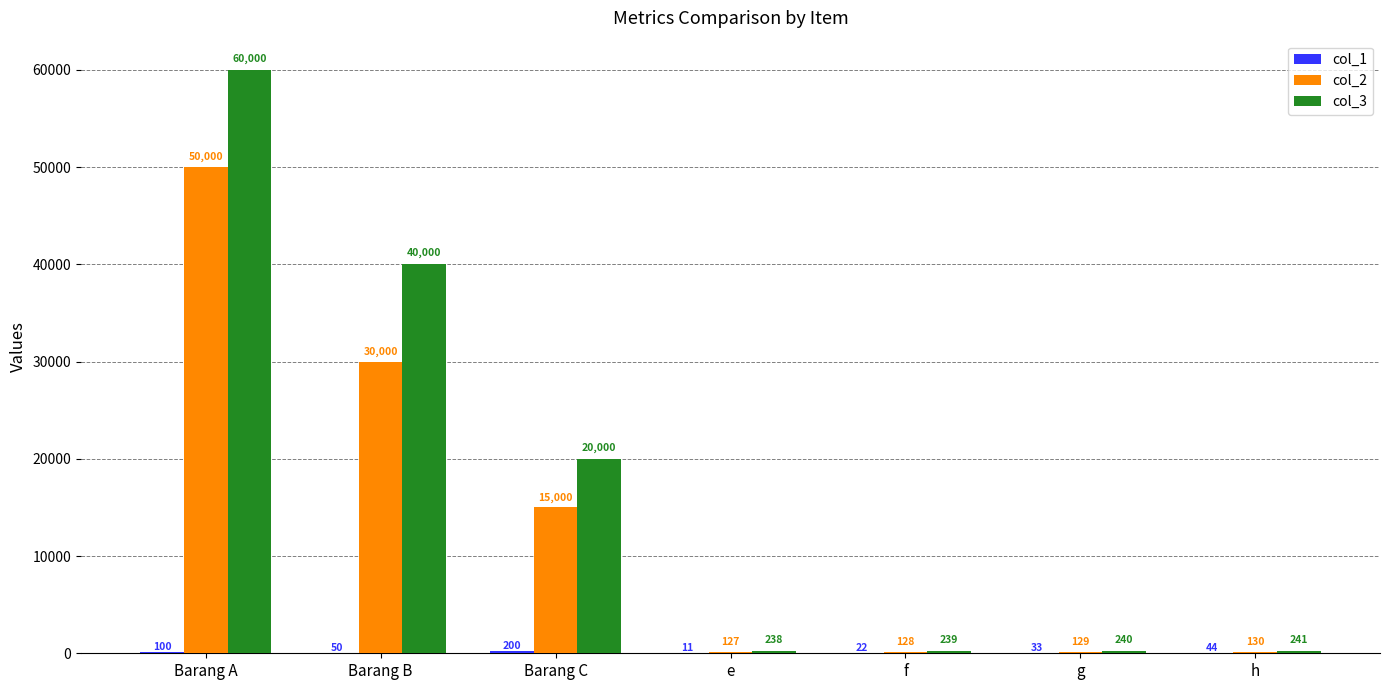

What is the sum of all col_3 values?

120958